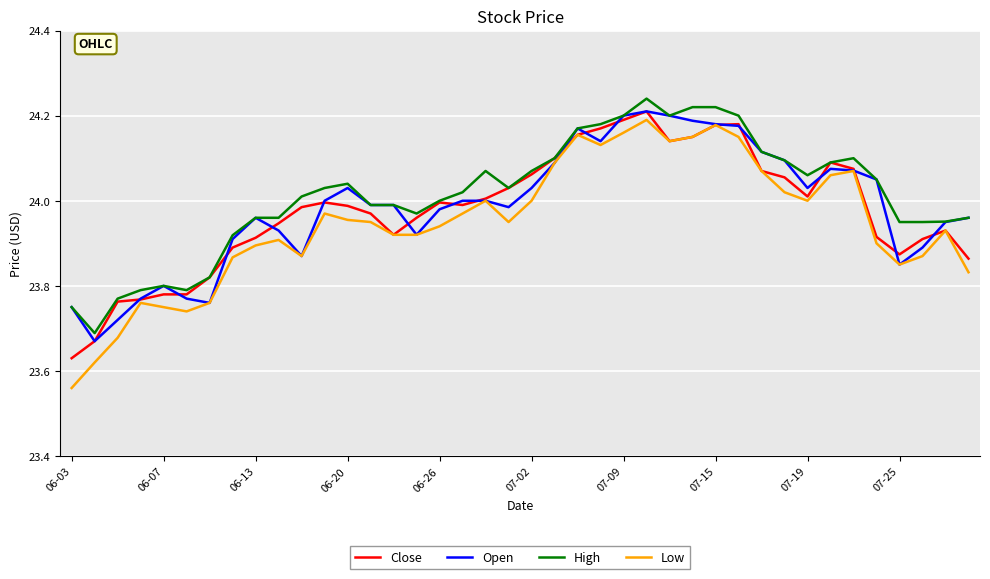

Which series has the largest range (max minus min)?

Low